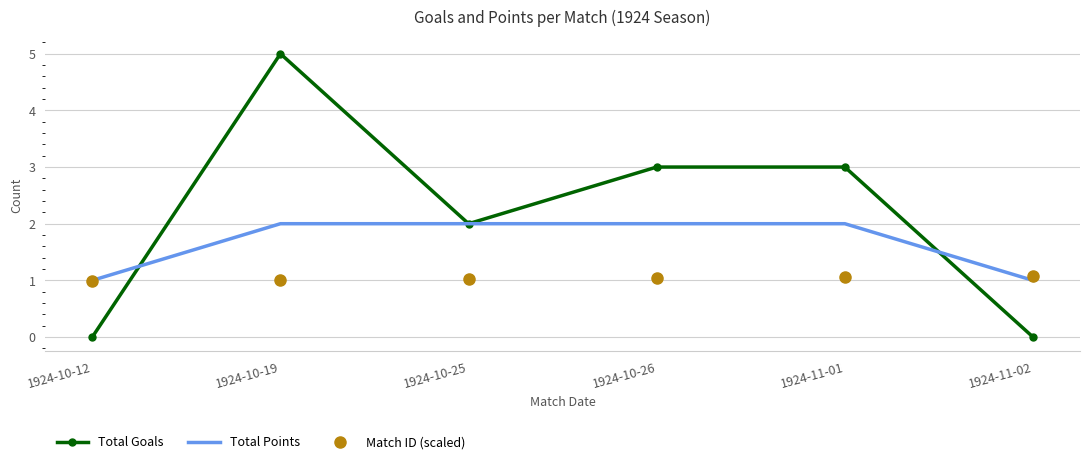

What position from the right is 1924-10-25?

4